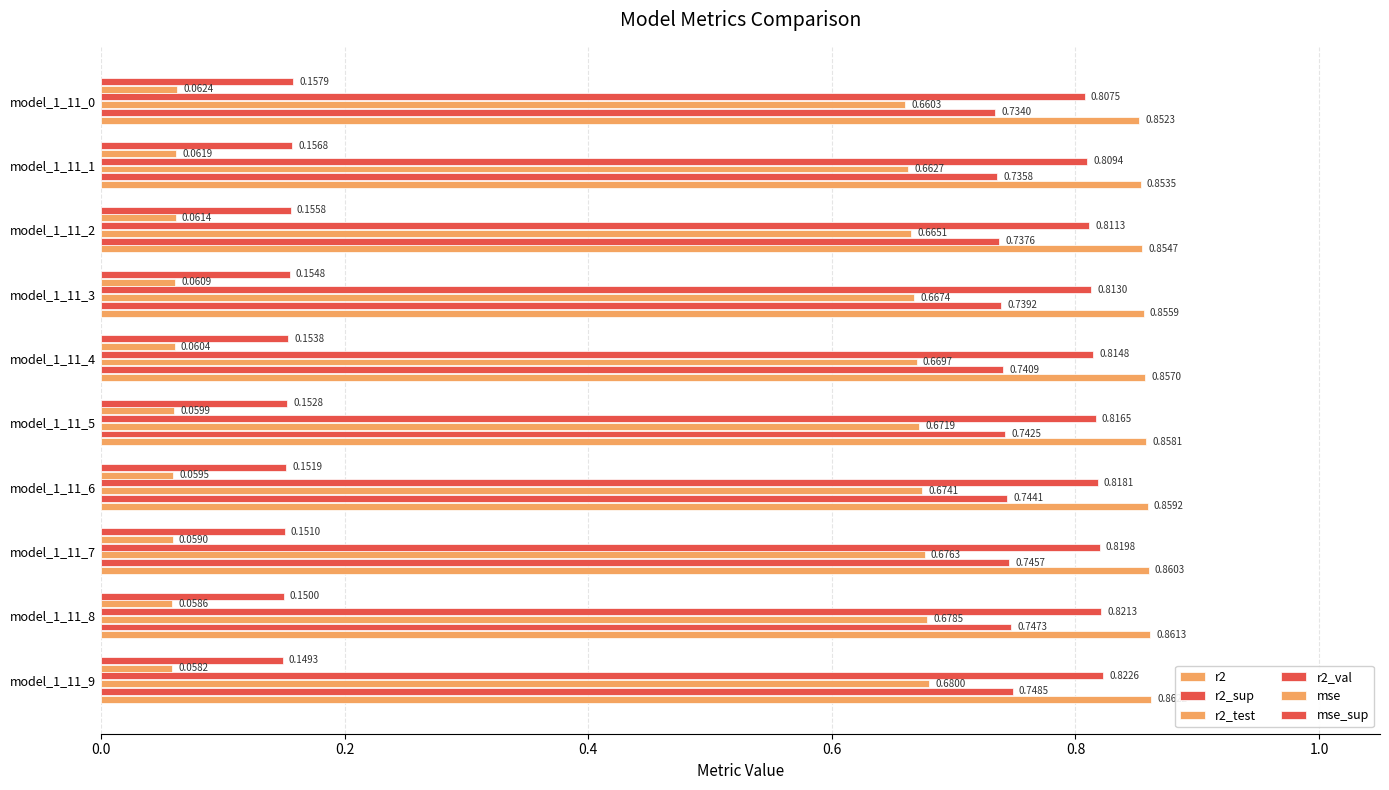

What position from the left is 0.4?

3